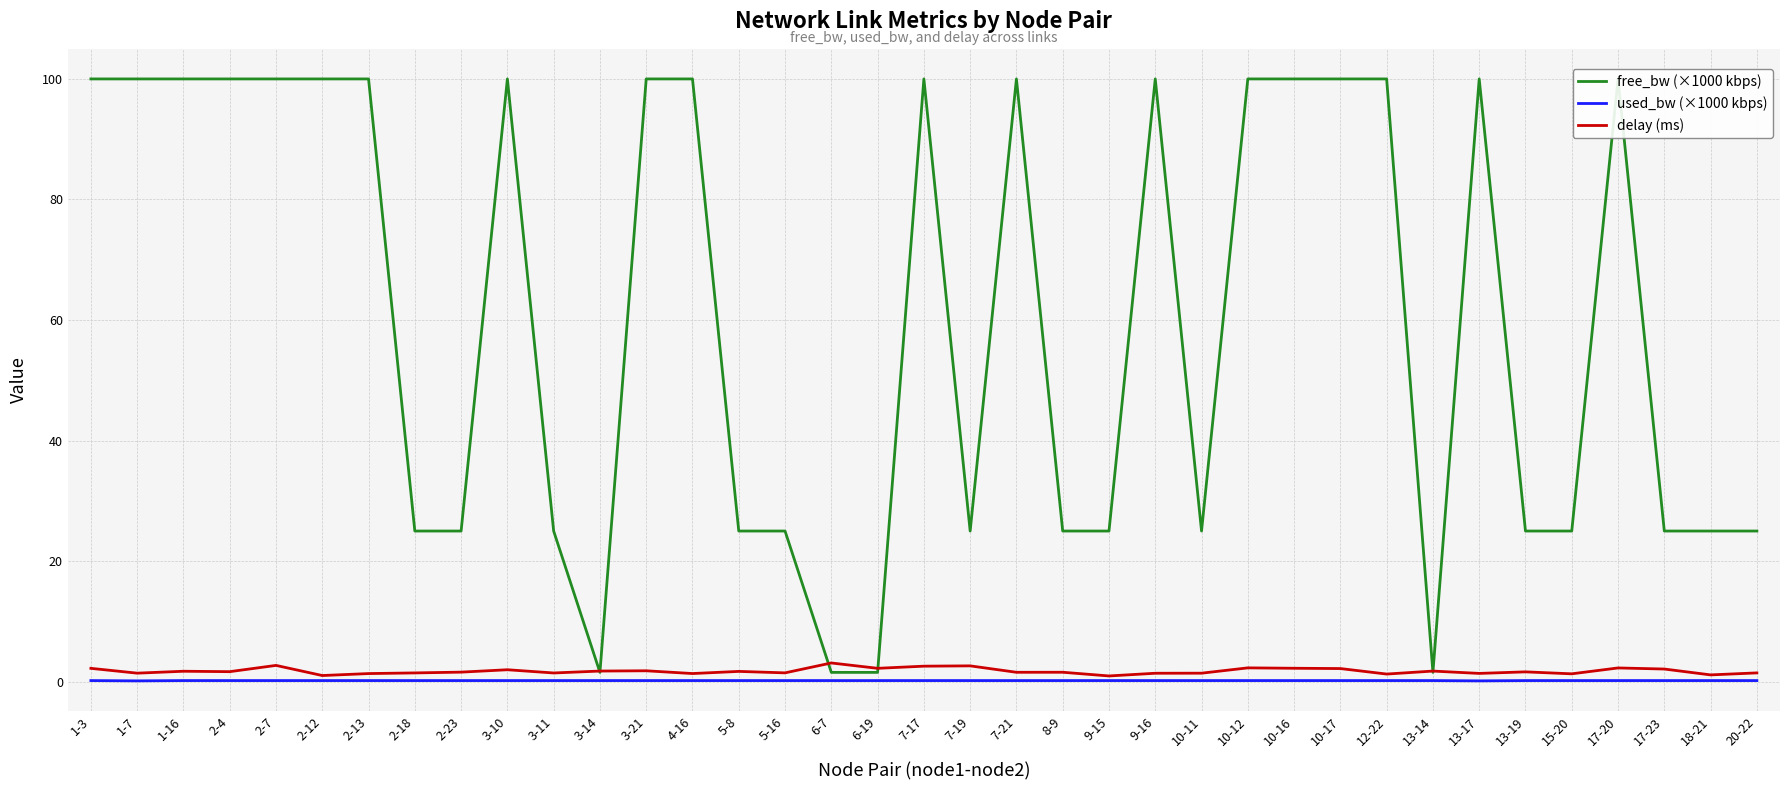

Which series has the largest range (max minus min)?

free_bw (×1000 kbps)